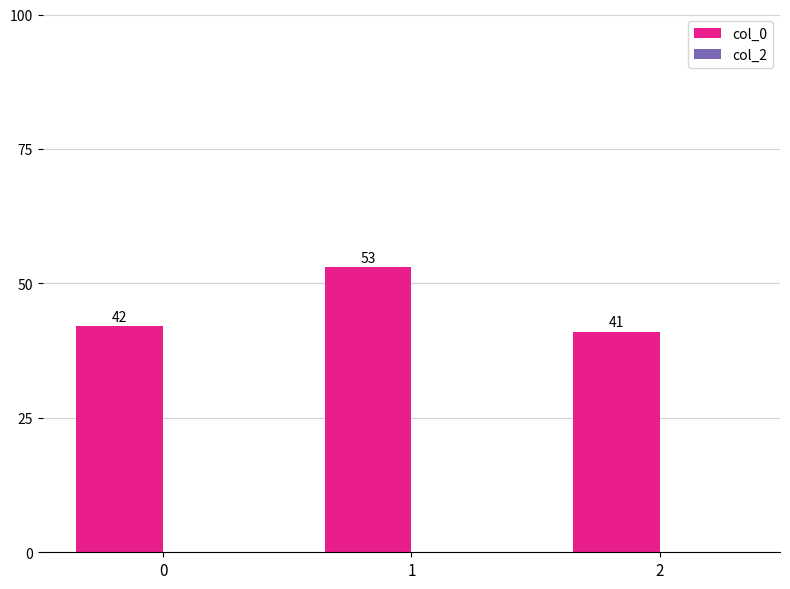

Approximately how many times larger is the value at 1 compared to 2?

1.3